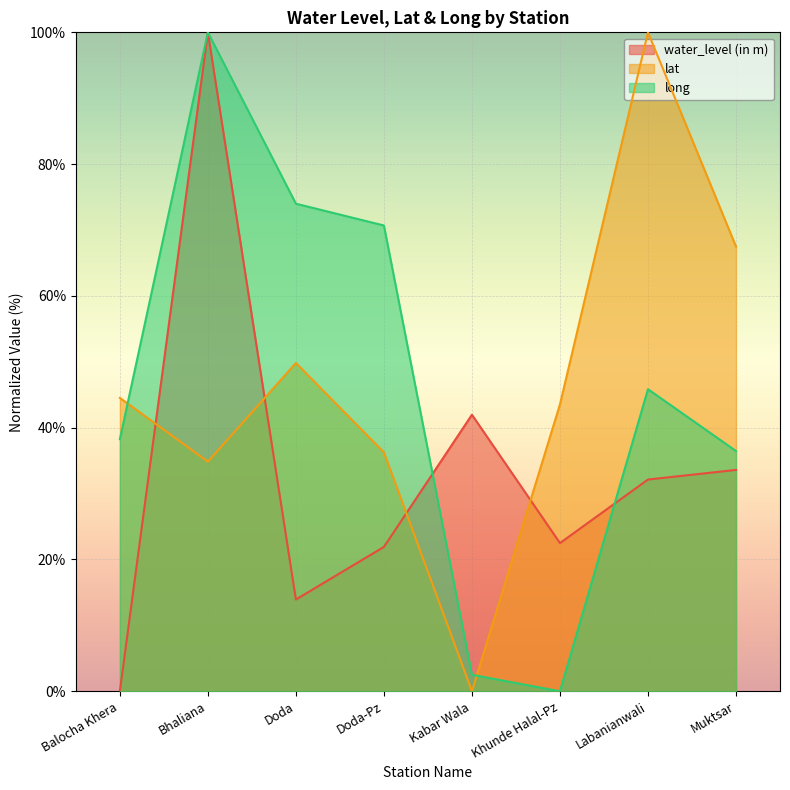

What position from the right is Kabar Wala?

4